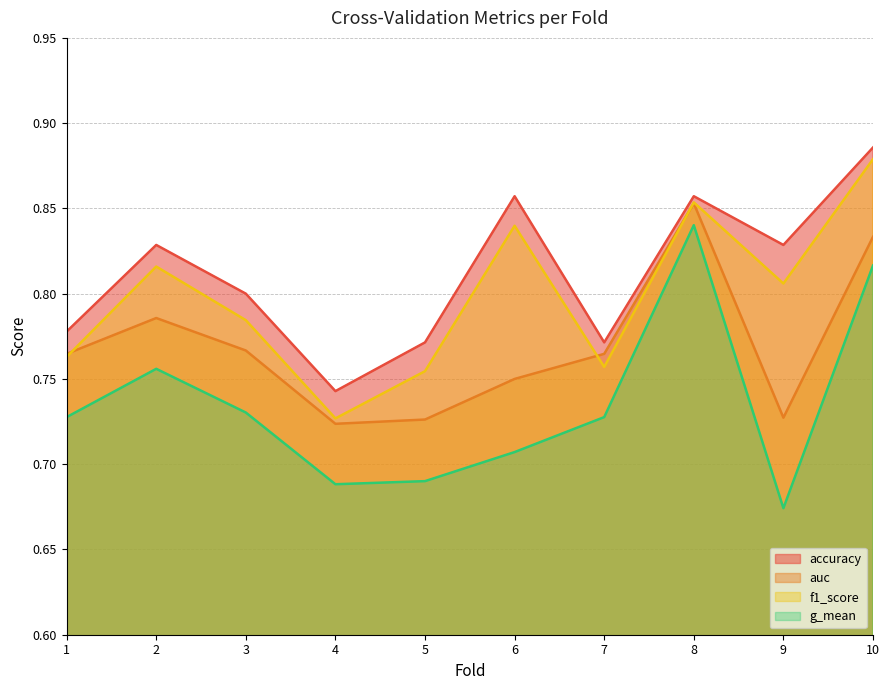

At 5, list the series in order from largest to smallest.

accuracy, f1_score, auc, g_mean